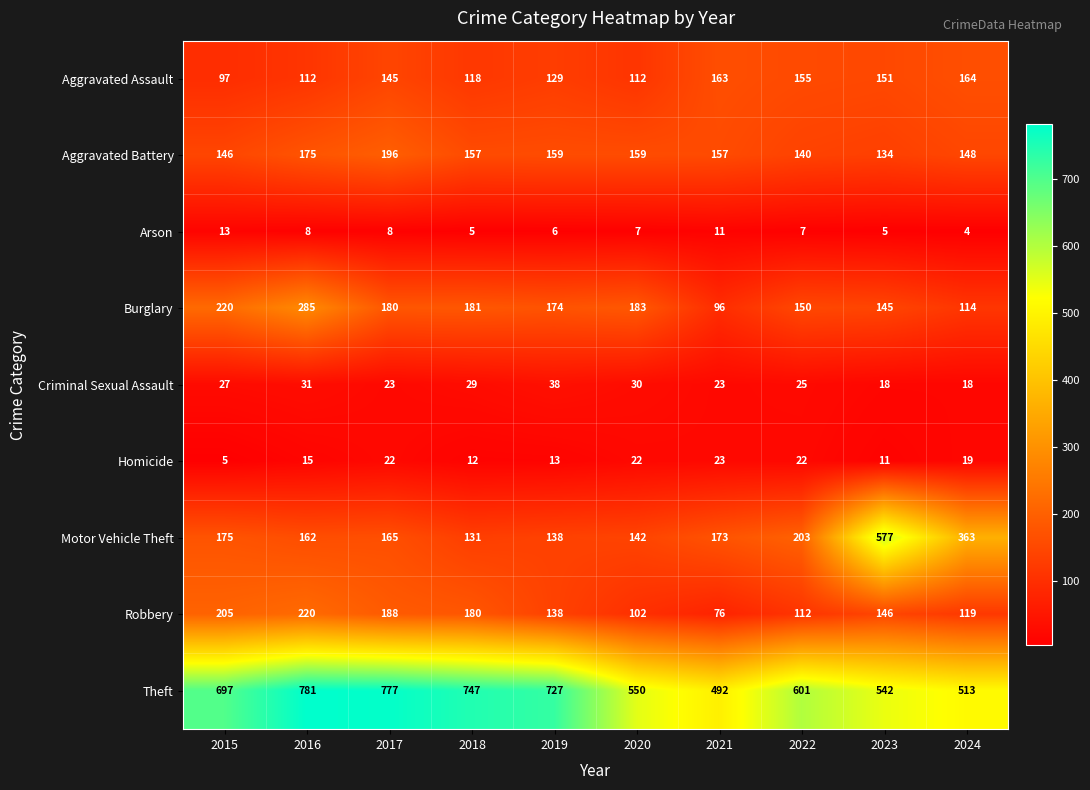

What is the total value across all series at 2016?

1789